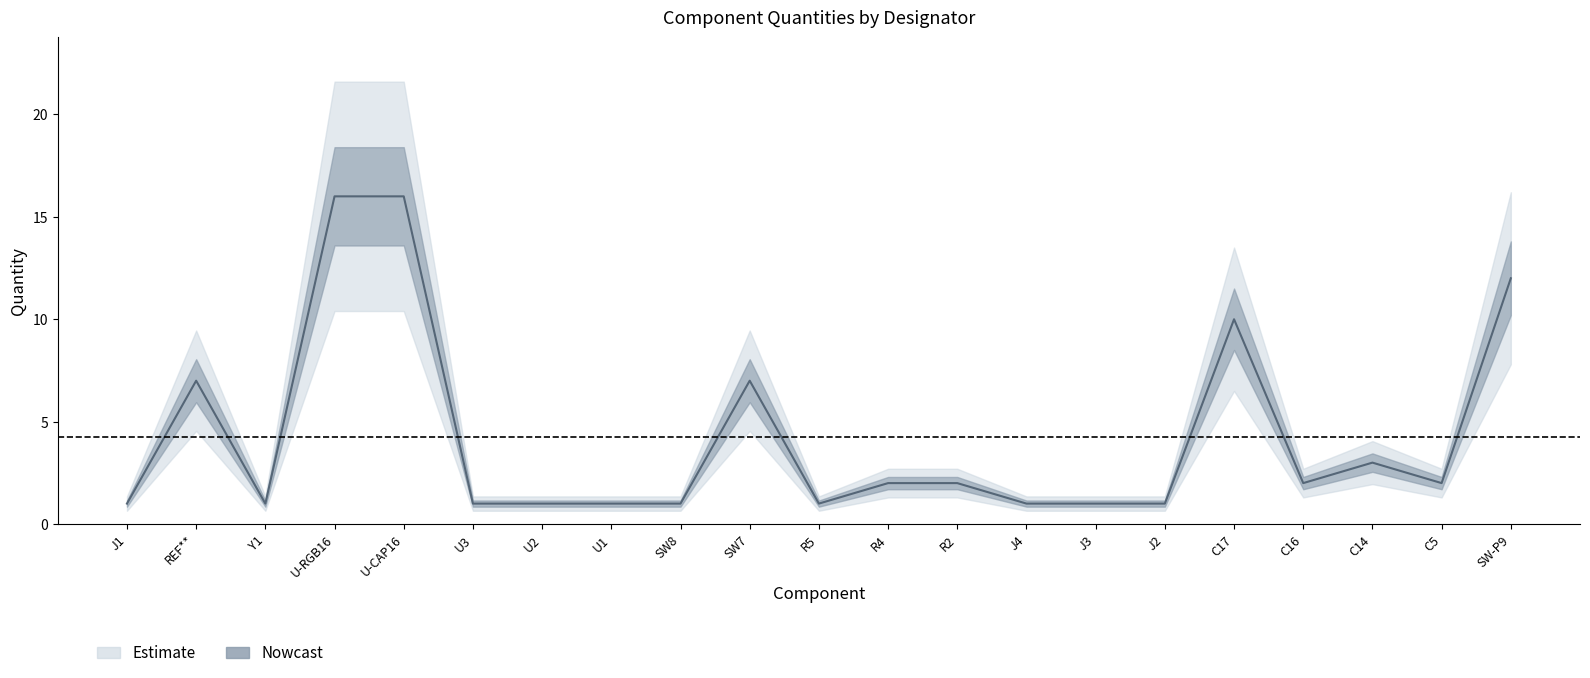

True or false: the data shows 0 at U3.

False